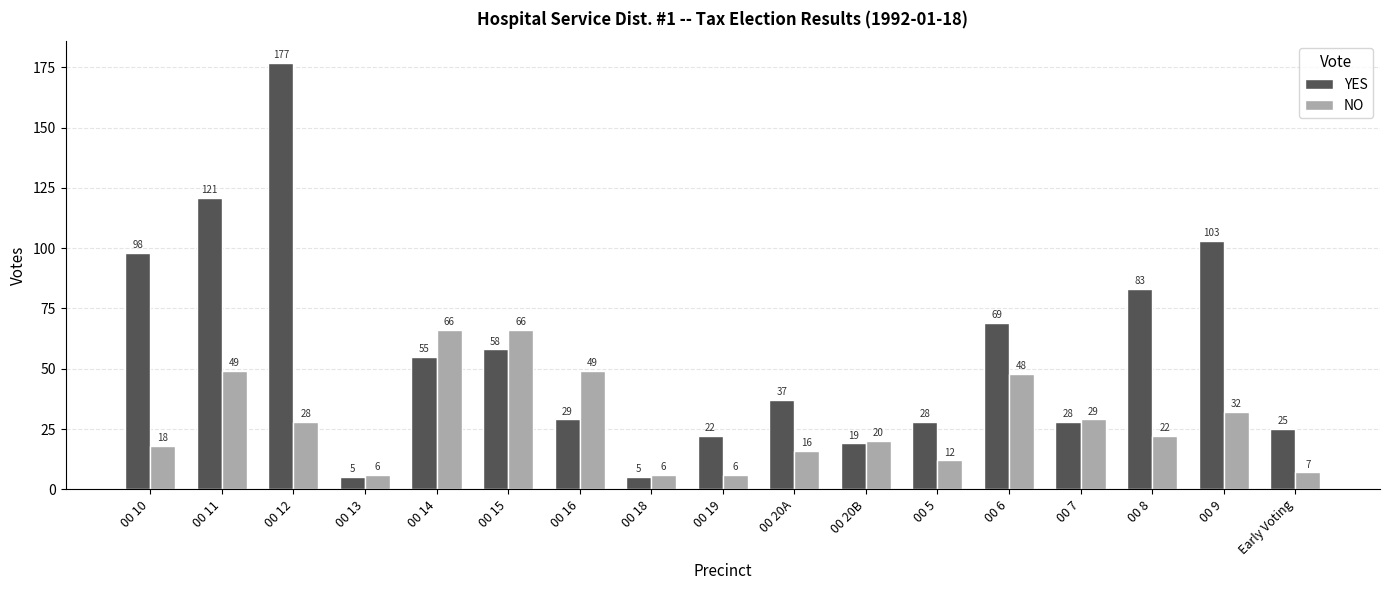

How many groups of bars are there?

17